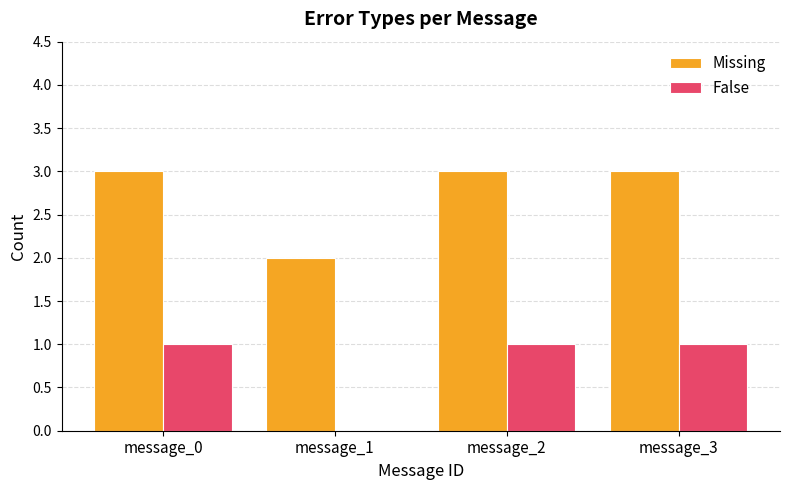

The False series shows 2 at message_0. True or false?

False